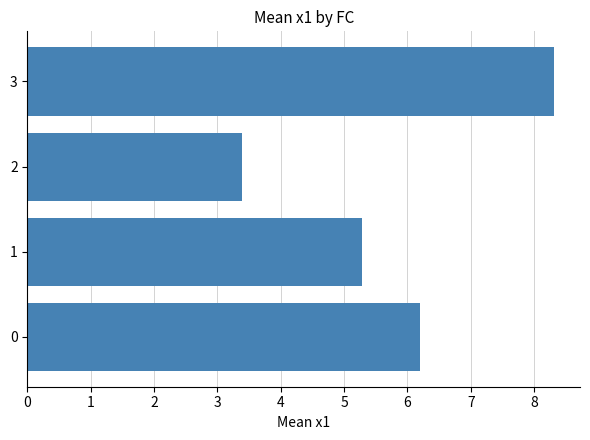

The chart shows a value of 5.3 at 1. True or false?

True